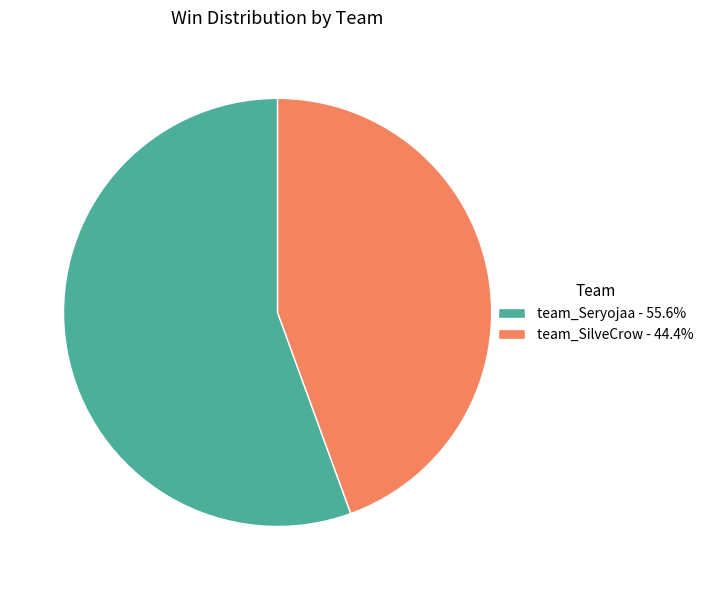

Which category has the biggest portion of the pie?

team_Seryojaa